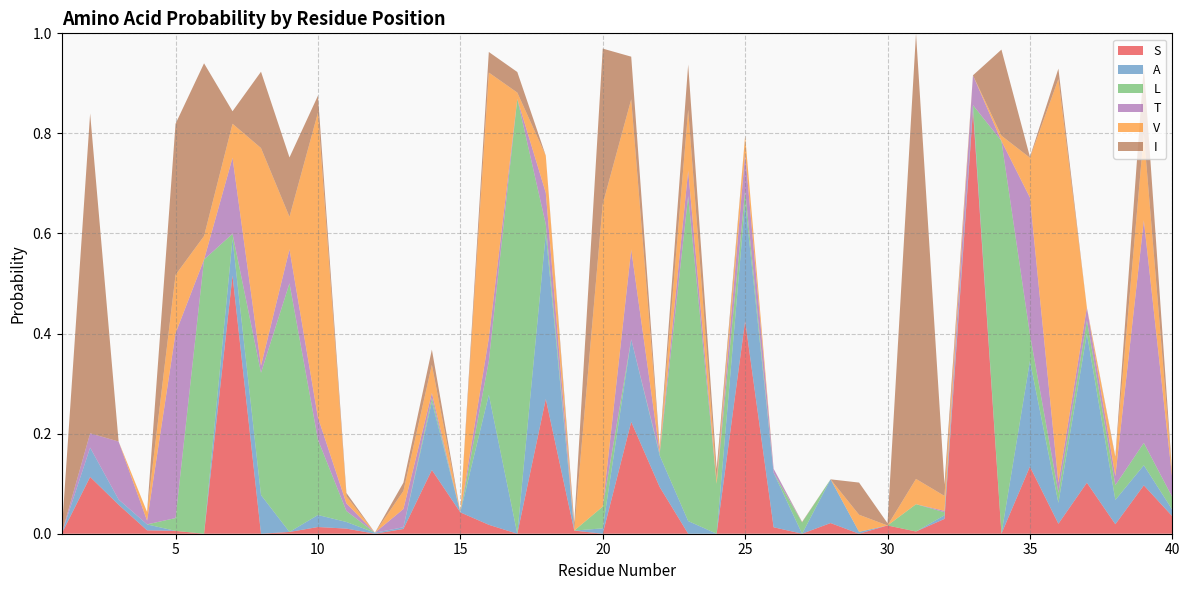

Reading left to right, list all the values displayed in this chart.

S: 0.0	0.1	0.1	0.0	0.0	0.0	0.5	0.0	0.0	0.0	0.0	0.0	0.0	0.1	0.0	0.0	0.0	0.3	0.0	0.0	0.2	0.1	0.0	0.0	0.4	0.0	0.0	0.0	0.0	0.0	0.0	0.0	0.8	0.0	0.1	0.0	0.1	0.0	0.1	0.0
A: 0.0	0.1	0.0	0.0	0.0	0.0	0.1	0.1	0.0	0.0	0.0	0.0	0.0	0.1	0.0	0.3	0.0	0.3	0.0	0.0	0.2	0.1	0.0	0.0	0.2	0.1	0.0	0.1	0.0	0.0	0.0	0.0	0.0	0.0	0.2	0.0	0.3	0.0	0.0	0.0
L: 0.0	0.0	0.0	0.0	0.0	0.5	0.0	0.2	0.5	0.2	0.0	0.0	0.0	0.0	0.0	0.1	0.9	0.0	0.0	0.0	0.0	0.0	0.6	0.1	0.0	0.0	0.0	0.0	0.0	0.0	0.1	0.0	0.0	0.8	0.1	0.0	0.0	0.0	0.0	0.0
T: 0.0	0.0	0.1	0.0	0.4	0.0	0.2	0.0	0.1	0.0	0.0	0.0	0.0	0.0	0.0	0.0	0.0	0.1	0.0	0.0	0.2	0.0	0.1	0.0	0.1	0.0	0.0	0.0	0.0	0.0	0.0	0.0	0.1	0.0	0.3	0.0	0.0	0.0	0.4	0.0
V: 0.0	0.0	0.0	0.0	0.1	0.0	0.1	0.4	0.1	0.6	0.0	0.0	0.0	0.1	0.0	0.5	0.0	0.1	0.0	0.6	0.3	0.0	0.1	0.0	0.0	0.0	0.0	0.0	0.0	0.0	0.1	0.0	0.0	0.0	0.1	0.8	0.0	0.0	0.2	0.0
I: 0.0	0.6	0.0	0.0	0.3	0.3	0.0	0.2	0.1	0.0	0.0	0.0	0.0	0.0	0.0	0.0	0.0	0.0	0.0	0.3	0.1	0.0	0.1	0.0	0.0	0.0	0.0	0.0	0.1	0.0	0.9	0.0	0.0	0.2	0.0	0.0	0.0	0.0	0.1	0.0